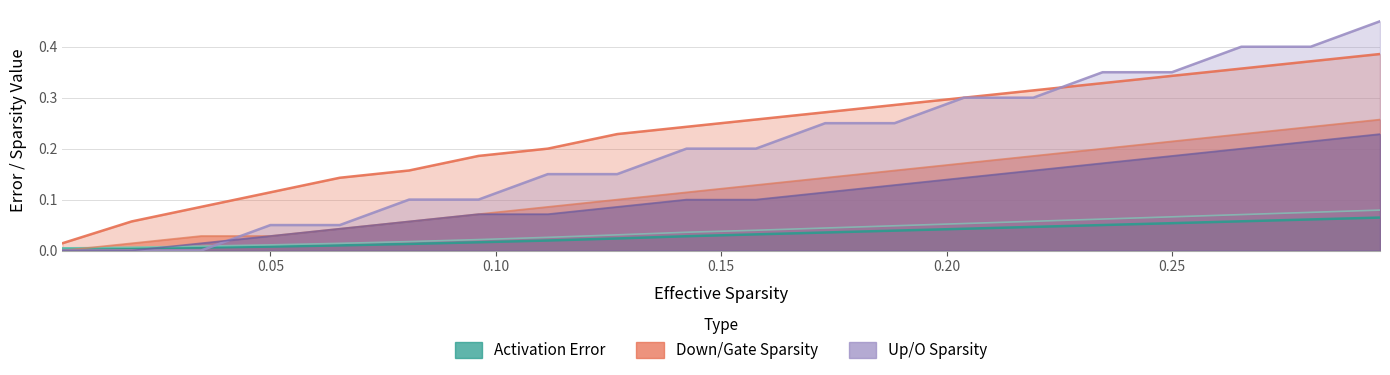

True or false: down and baseline_error intersect in this chart.

False